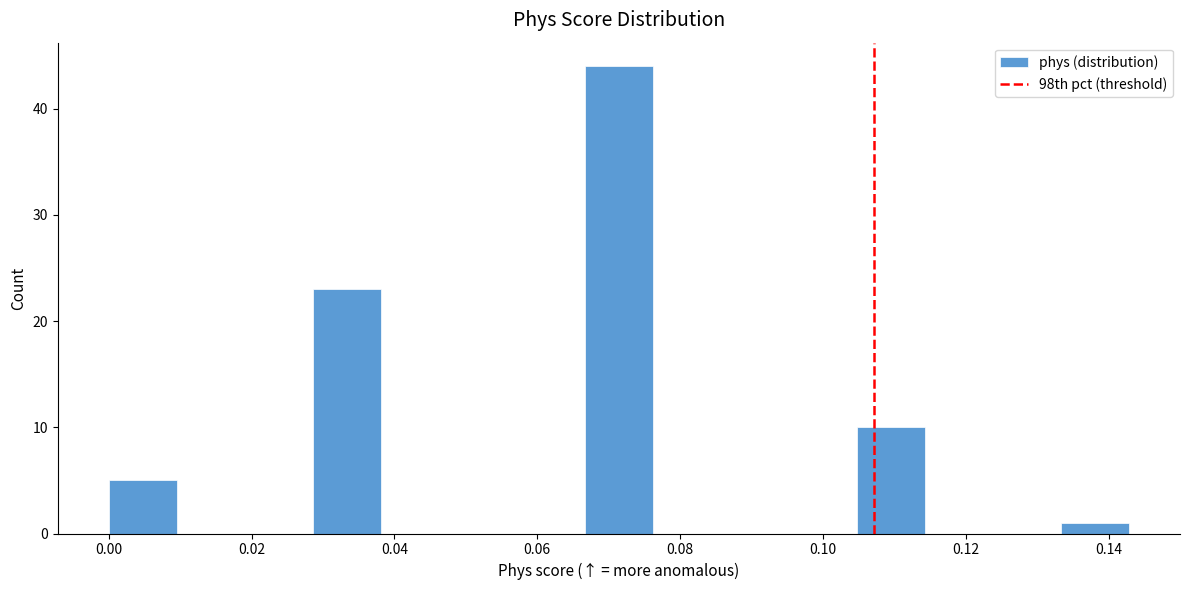

Reading left to right, transcribe this chart: for each bar, give the range it covers on the x-axis and its height. Neither the bar edges nor the heights are printed on the chart, so give them approximately, as read against the axes.

0.000 to 0.010: 5
0.010 to 0.020: 0
0.020 to 0.028: 0
0.028 to 0.038: 23
0.038 to 0.048: 0
0.048 to 0.058: 0
0.058 to 0.066: 0
0.066 to 0.076: 44
0.076 to 0.086: 0
0.086 to 0.096: 0
0.096 to 0.104: 0
0.104 to 0.114: 10
0.114 to 0.124: 0
0.124 to 0.134: 0
0.134 to 0.142: 1